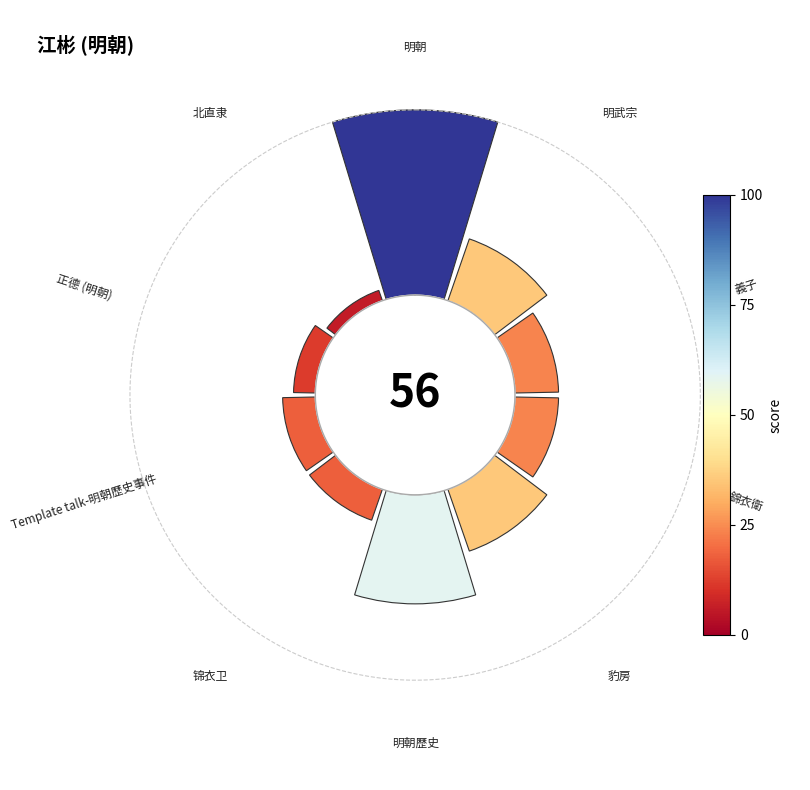

To the nearest percent, what percentage of the pie is 135°?

7%